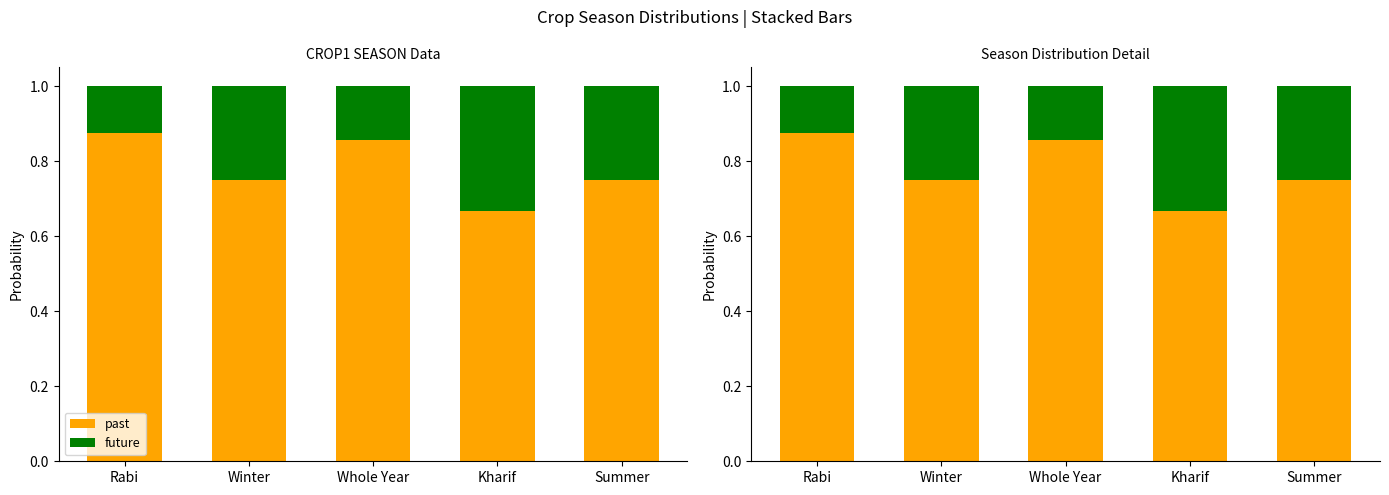

Which series has the largest range (max minus min)?

past